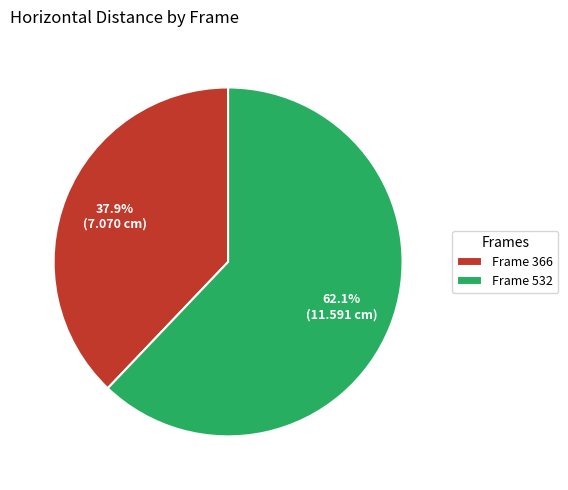

Which slice represents more than half of the pie?

Frame 532